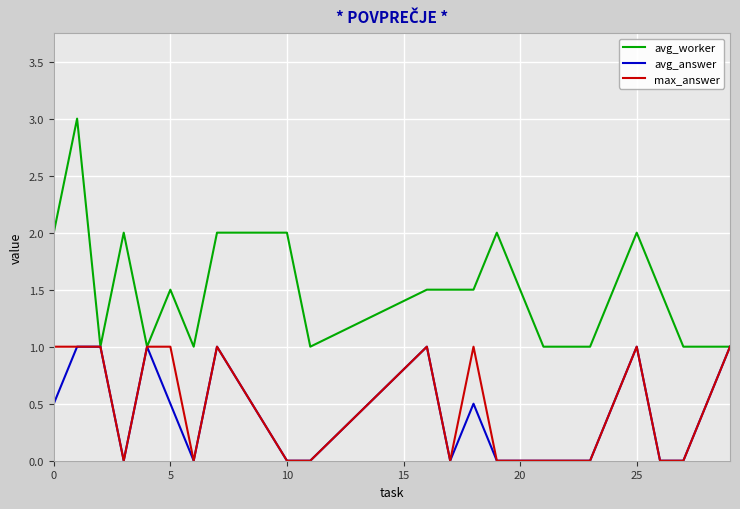

What is the difference between the second highest and second lowest values in the avg_worker series?

1.0